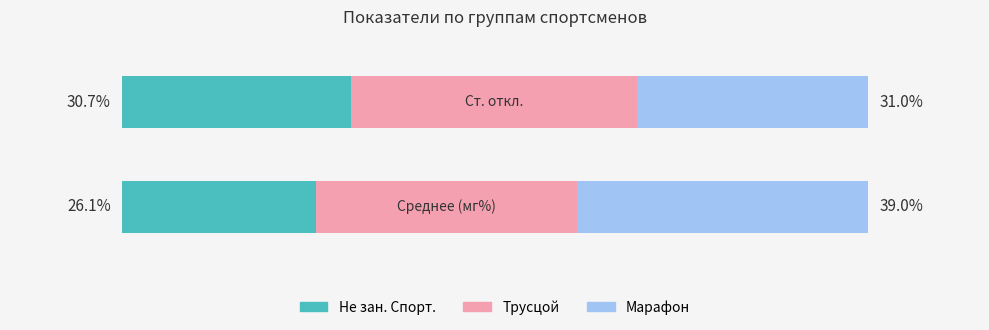

What are all the series names shown in the legend?

Не зан. Спорт., Трусцой, Марафон